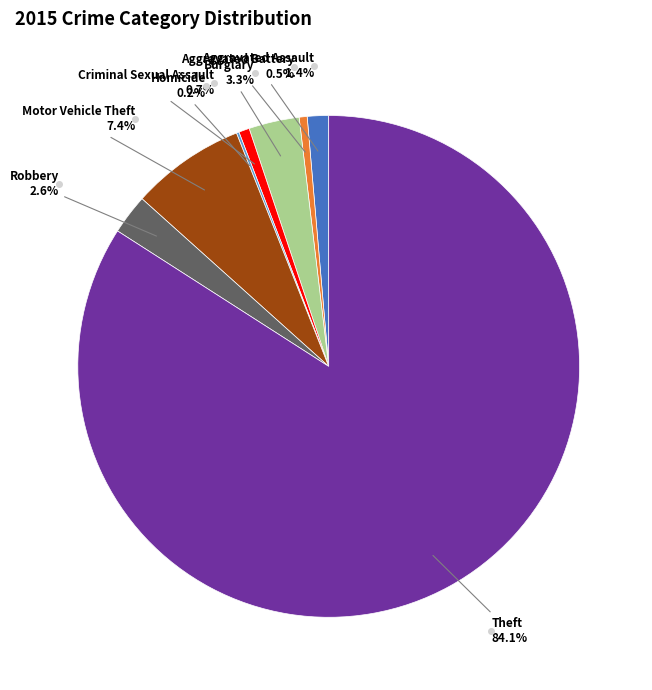

Is it true that Theft is 84% of the pie?

True